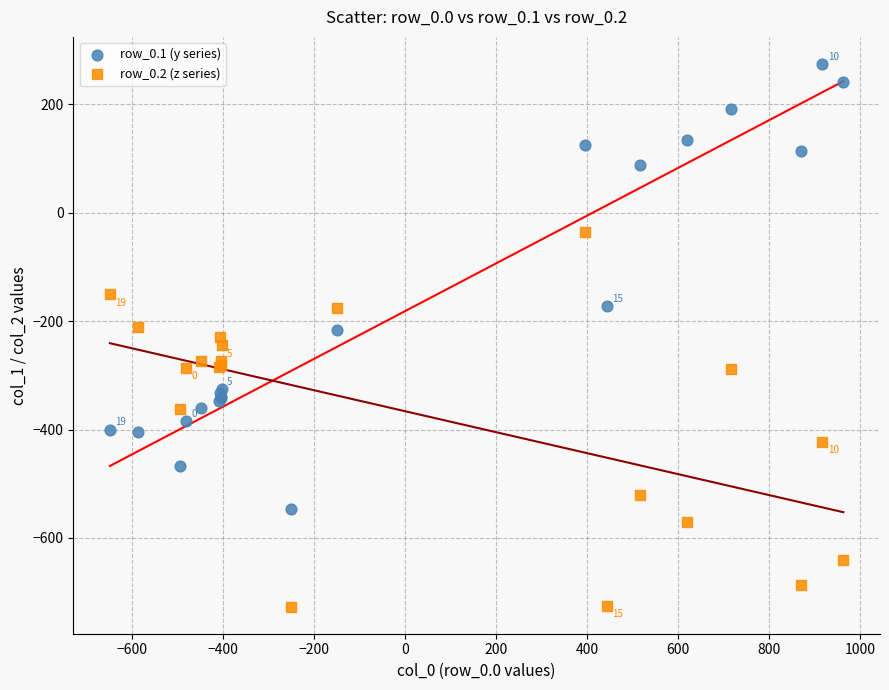

Which series has the widest spread of Y values?

row_0.1 (y series)